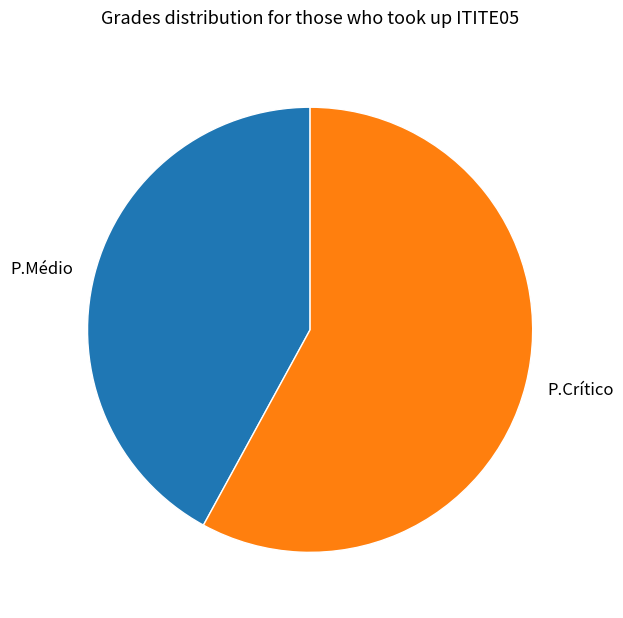

True or false: P.Médio accounts for 32% of the total.

False